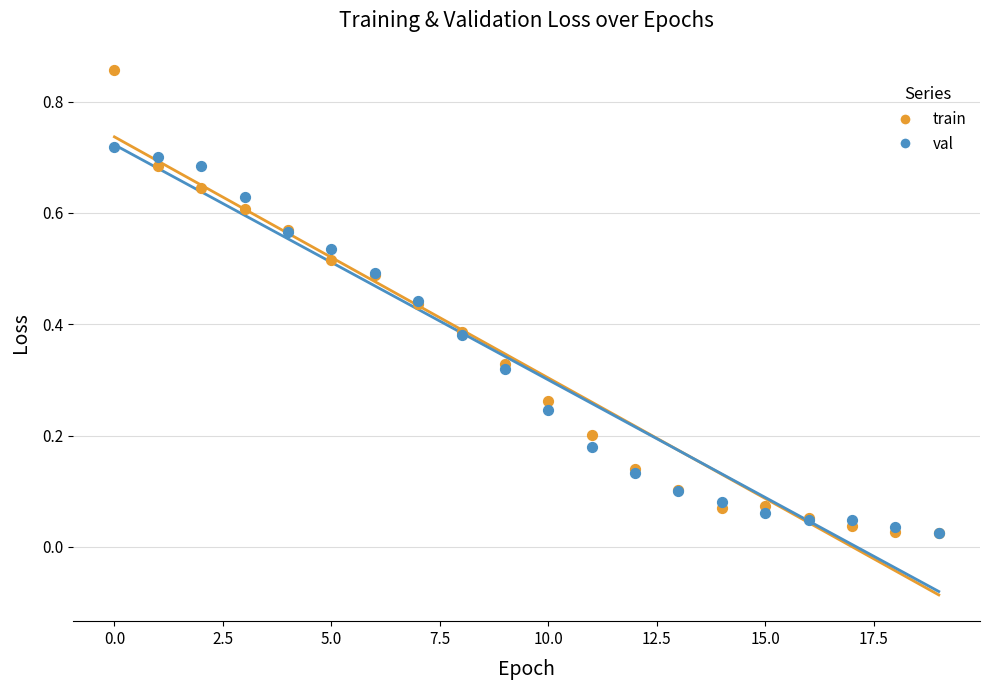

Which series contains the highest Y value?

train